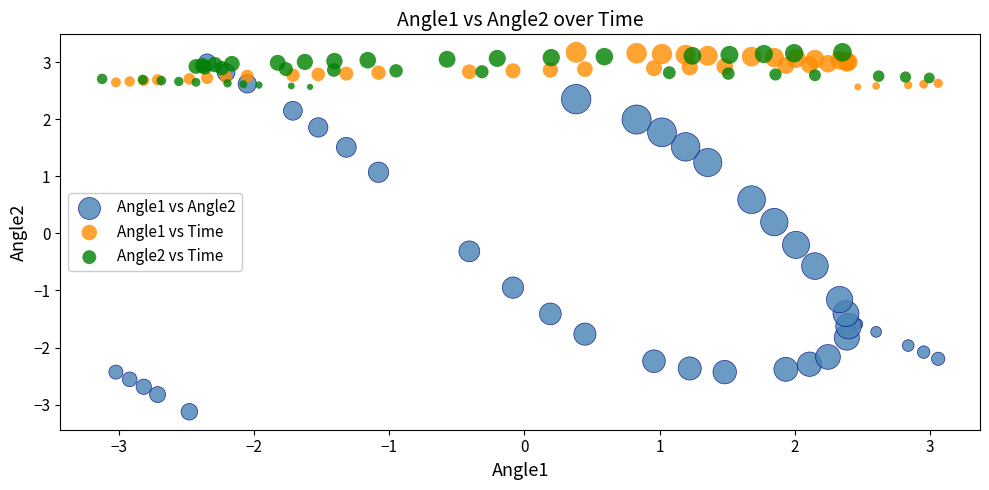

Which series has the largest Y range (max minus min)?

Angle1 vs Angle2